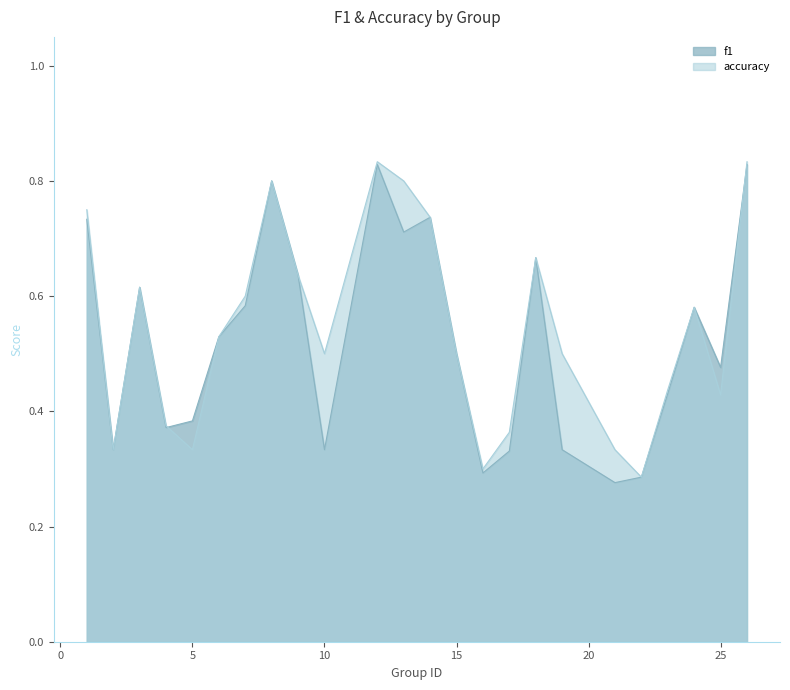

Which has a higher value, 23 or 18?

18